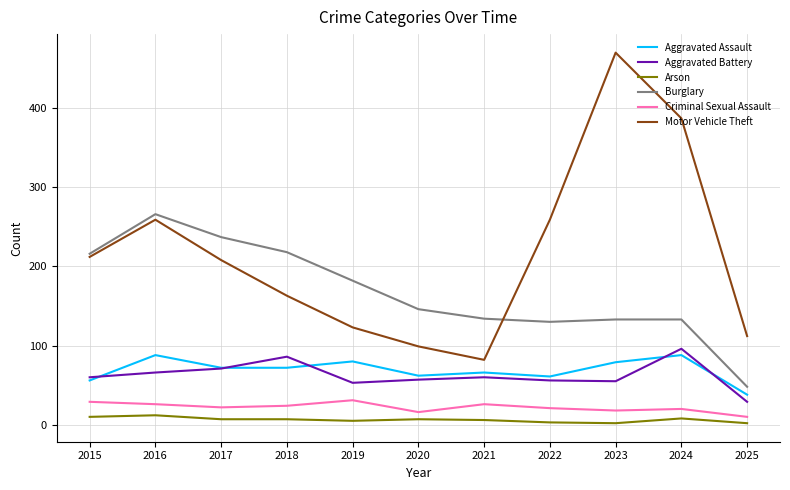

What is the smallest value displayed?

2